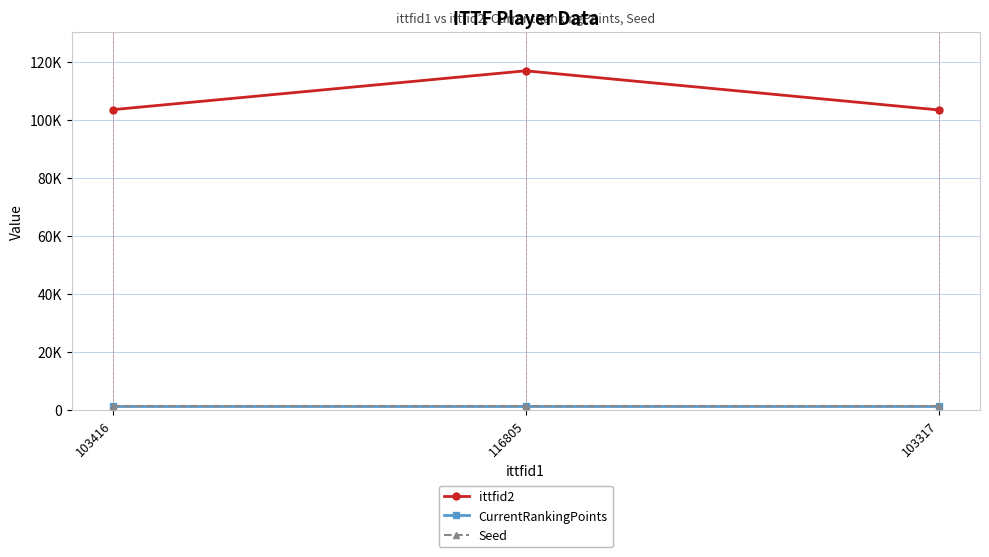

Rank the categories by ittfid2 value from highest to lowest.

116805, 103416, 103317